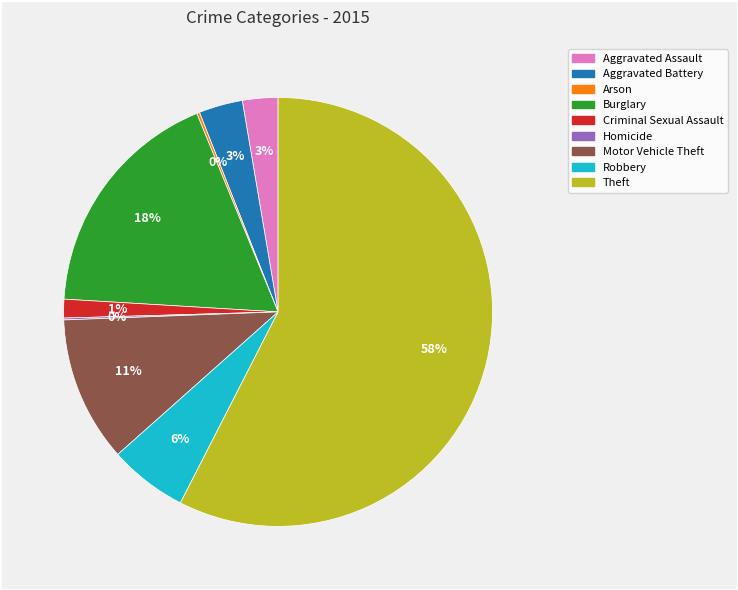

Which category has the biggest portion of the pie?

Theft